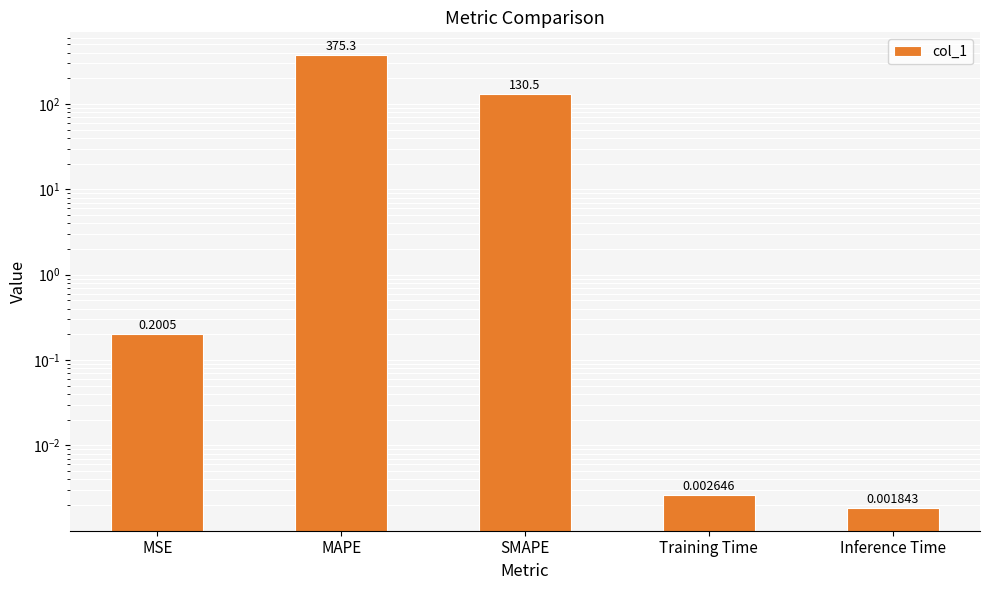

Reading right to left, extract all data points from this chart.

Inference Time=0.0	Training Time=0.0	SMAPE=130.5	MAPE=375.3	MSE=0.2